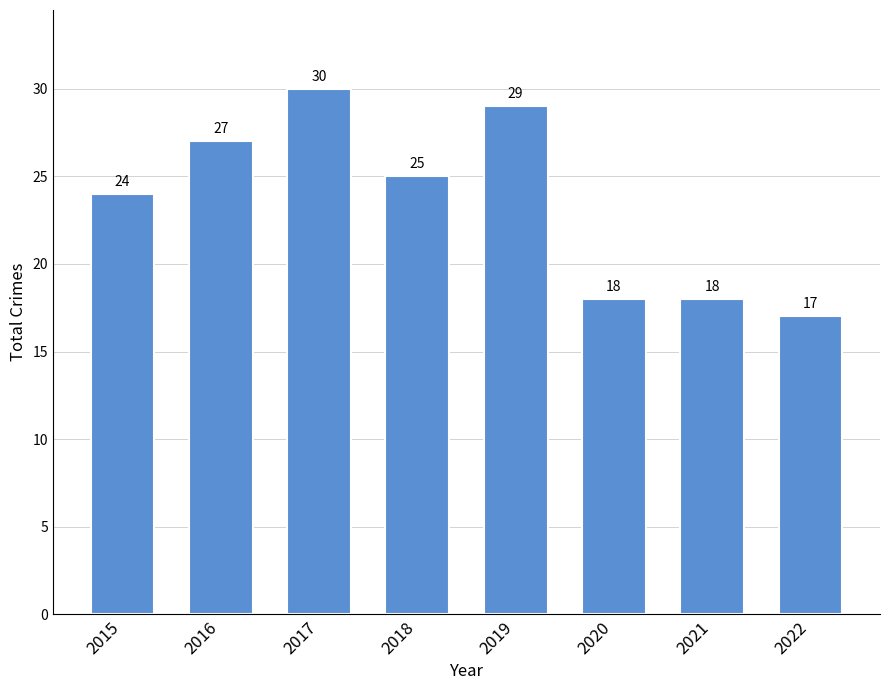

Between 2017 and 2021, which is larger?

2017